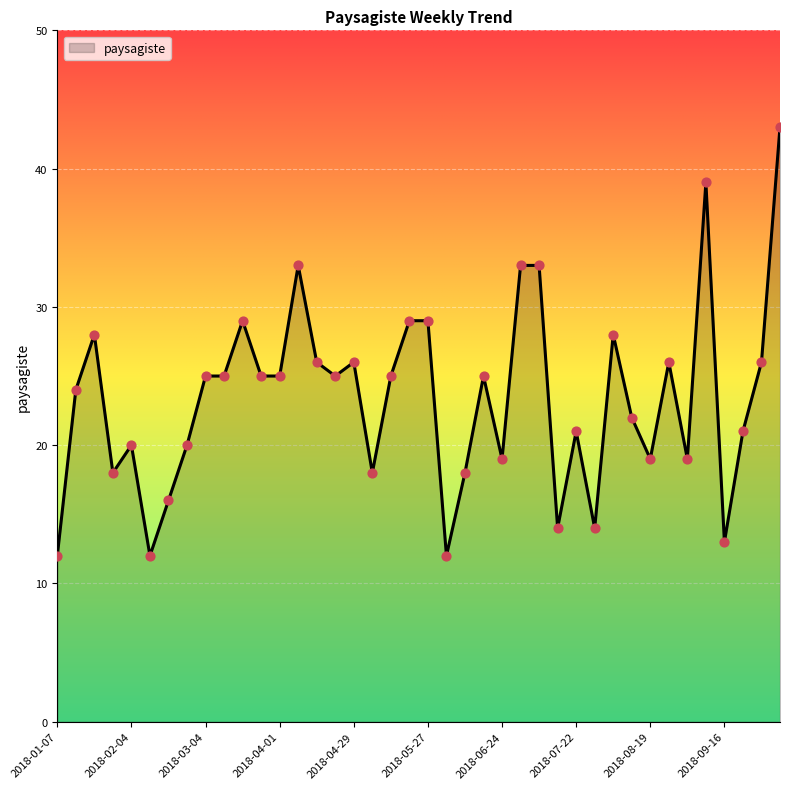

What is the greatest value displayed?

43